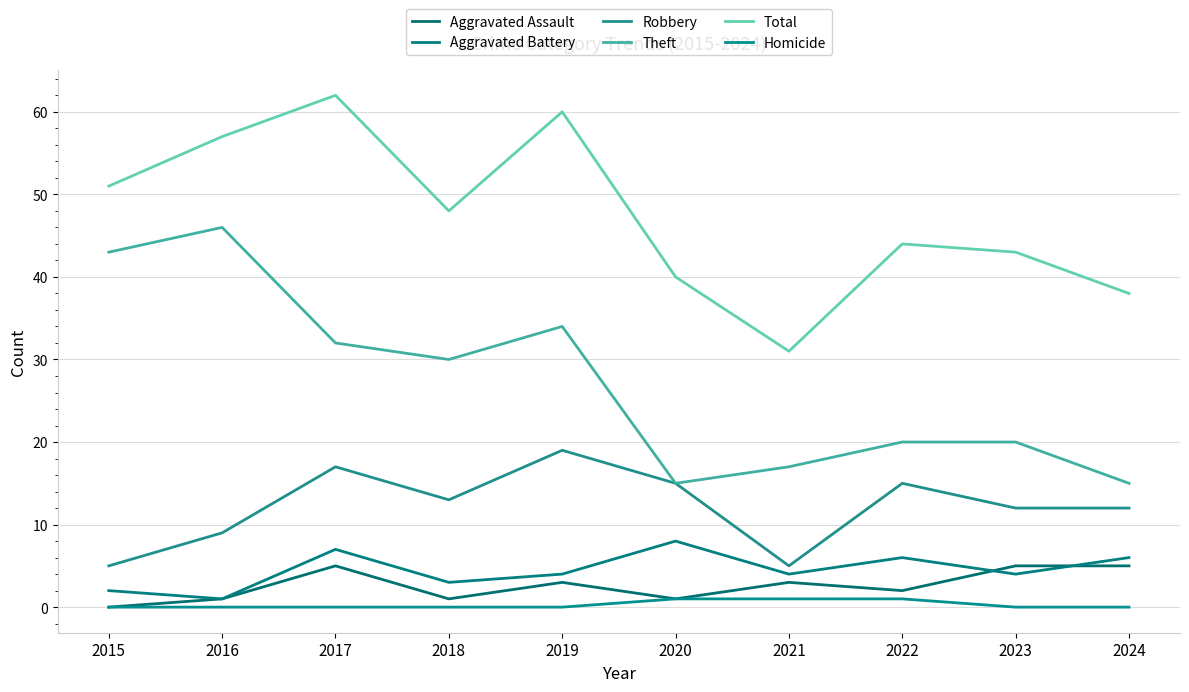

Is the value of Aggravated Assault at 2023 greater than the value of Total at 2017?

No